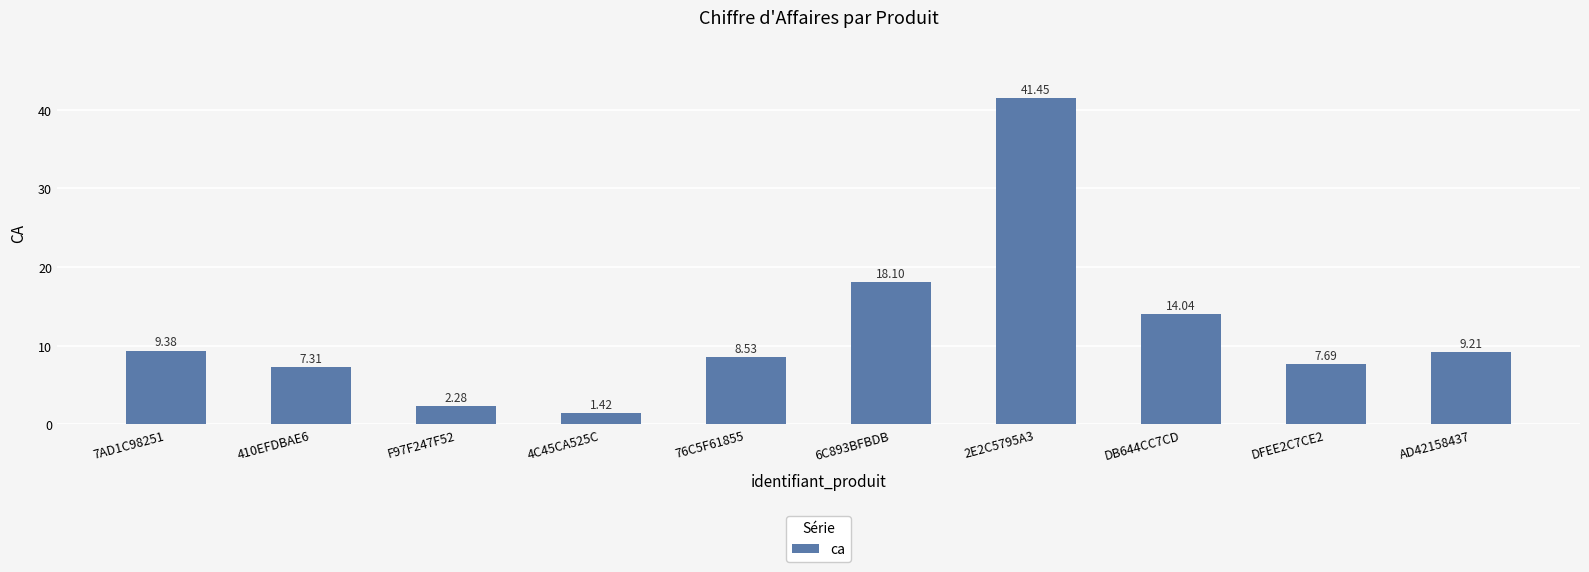

What is the value of the 8th bar from the left?

14.0